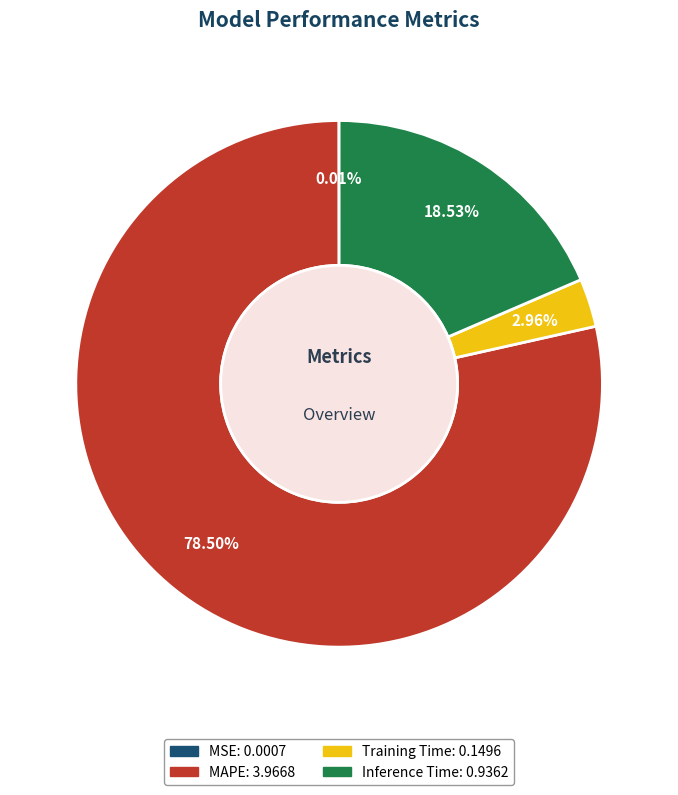

Which category accounts for the majority?

MAPE